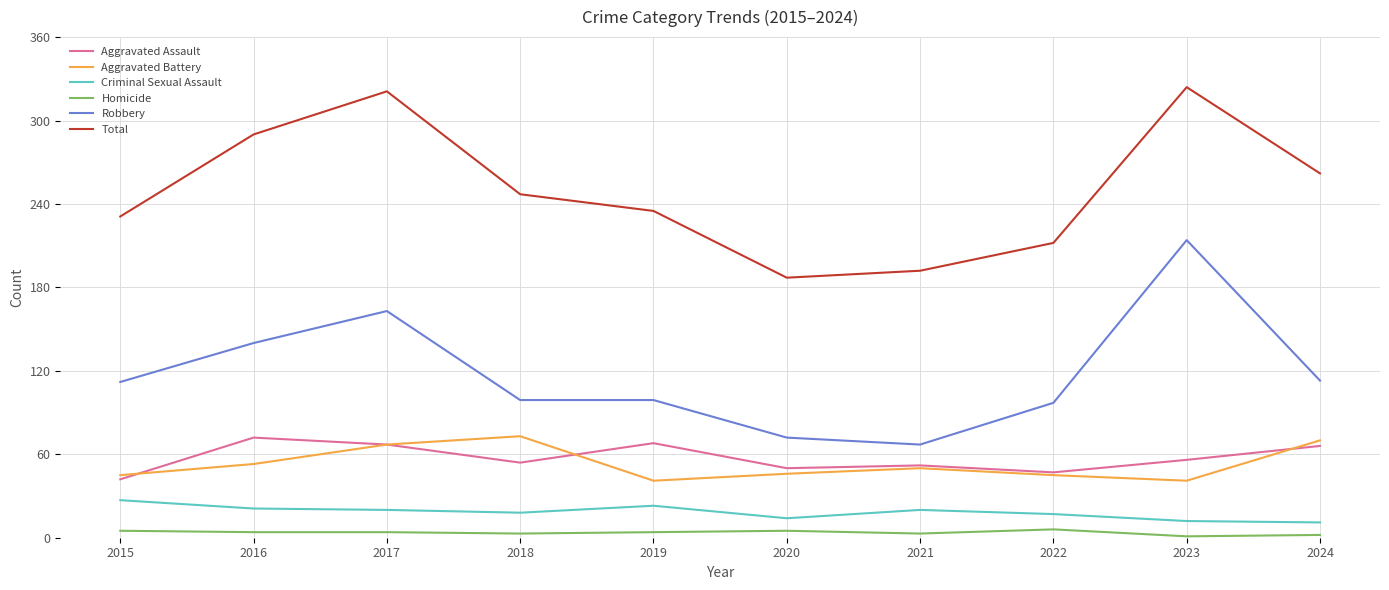

Is it true that Homicide equals 3 at 2018?

True